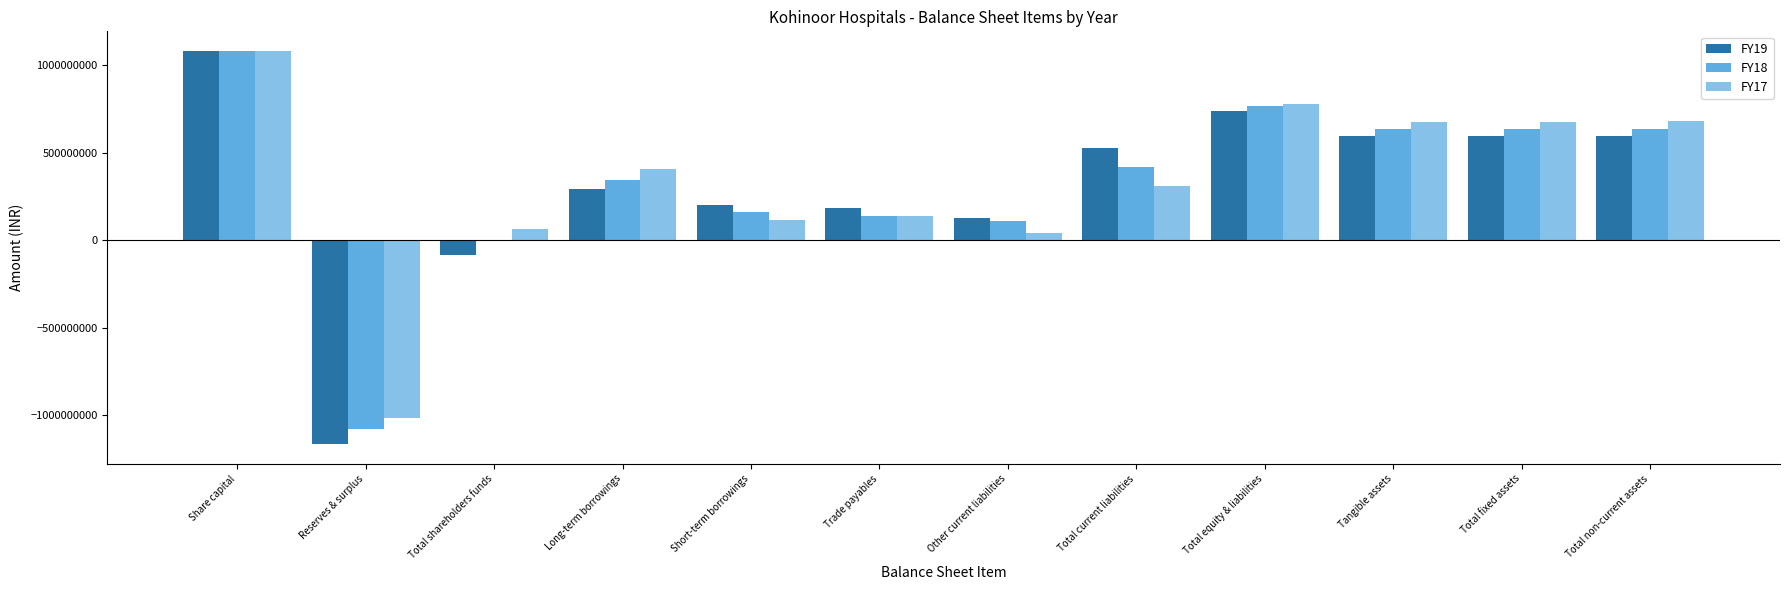

What is the sum of the FY17 values at Total equity & liabilities and Short-term borrowings?

891075566